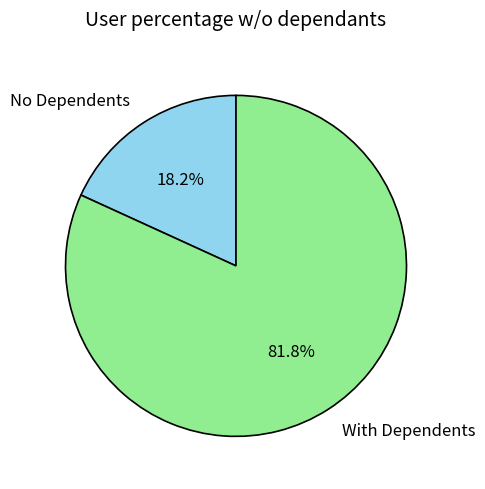

Is there a majority slice in this chart?

Yes